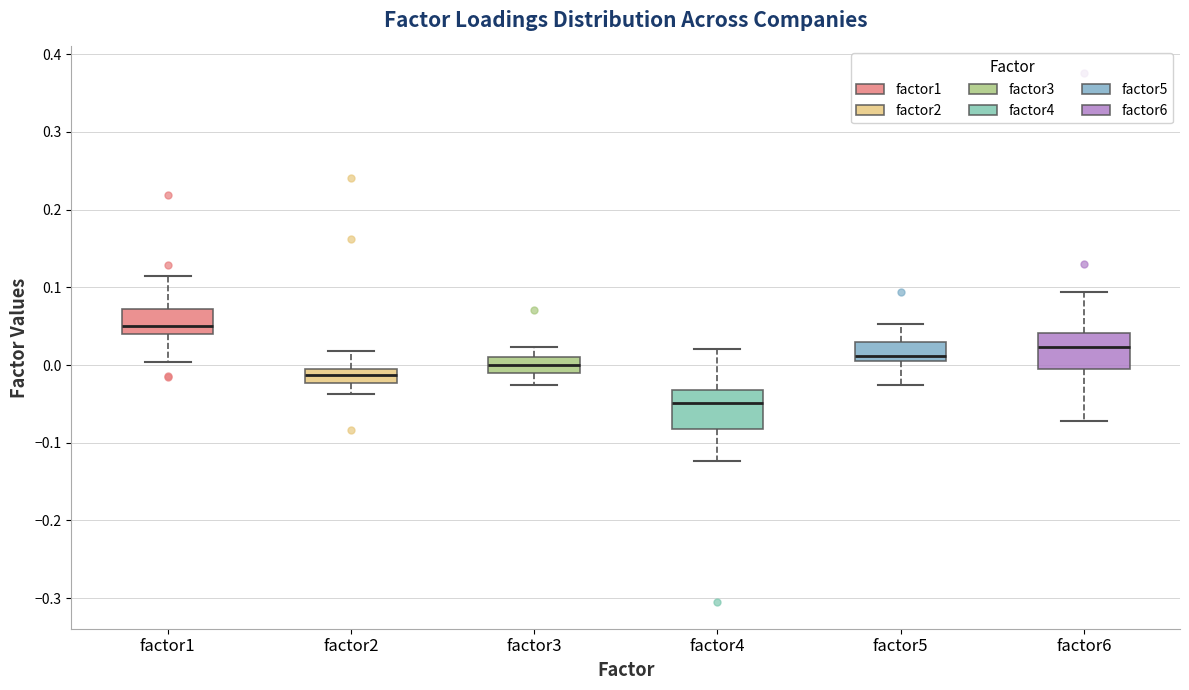

Reading left to right, transcribe this box plot: for each box, give where its median line is, the range the box spans, and where its two whiskers end, as read against the y-axis. The values are not printed on the chart, so give them approximately, as read against the axis.

factor1: median 0.05, box 0.04 to 0.07, whiskers 0.00 to 0.11
factor2: median -0.01 (inside the box), box -0.02 to -0.01, whiskers -0.04 to 0.02
factor3: median 0.00, box -0.01 to 0.01, whiskers -0.03 to 0.02
factor4: median -0.05, box -0.08 to -0.03, whiskers -0.12 to 0.02
factor5: median 0.01 (just above the box's lower edge), box 0.01 to 0.03, whiskers -0.03 to 0.05
factor6: median 0.02, box 0.00 to 0.04, whiskers -0.07 to 0.09